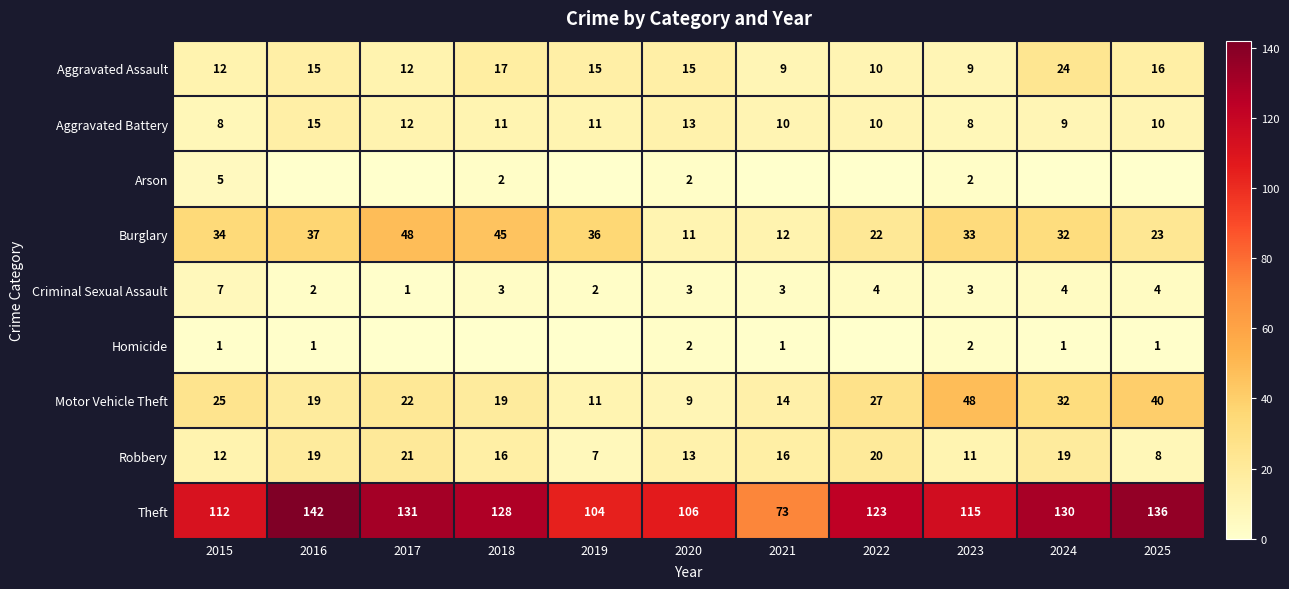

What is the difference between the second highest and minimum values in the Aggravated Assault series?

8